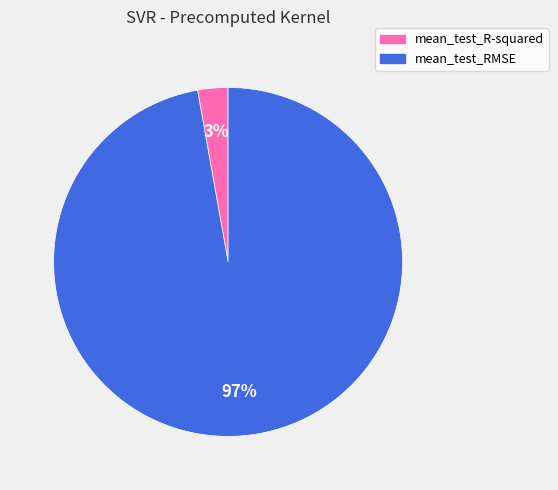

True or false: mean_test_RMSE accounts for 97% of the total.

True